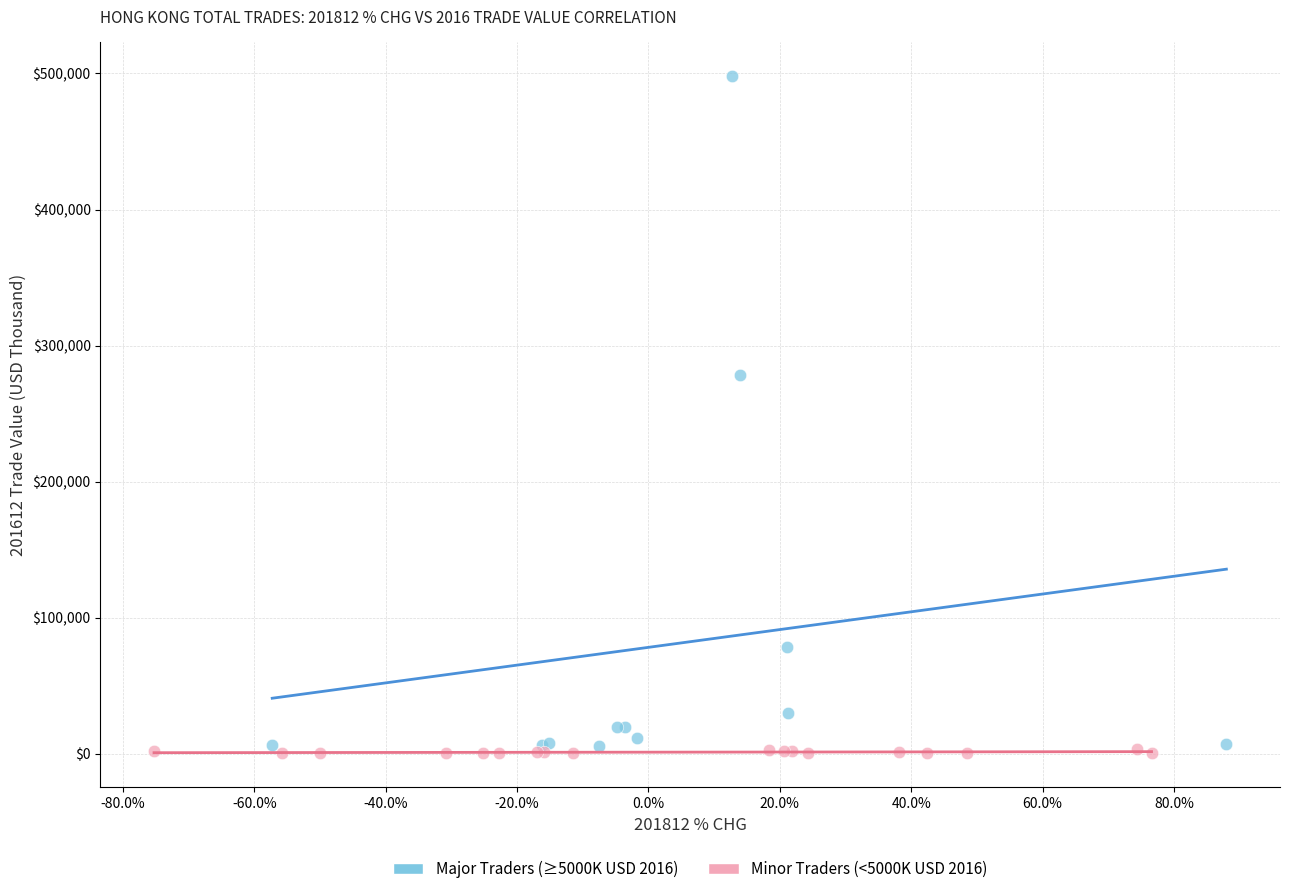

What are all the series names shown in the legend?

Major Traders (≥5000K USD 2016), Minor Traders (<5000K USD 2016)